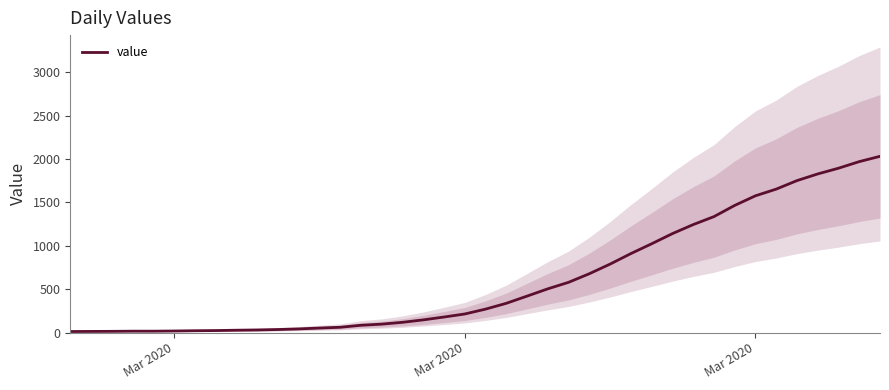

Reading left to right, extract all data points from this chart.

13	14	15	17	17	19	22	24	28	31	36	43	53	62	85	98	119	147	180	215	271	338	421	505	580	679	790	911	1024	1141	1245	1337	1466	1577	1654	1752	1829	1895	1971	2032